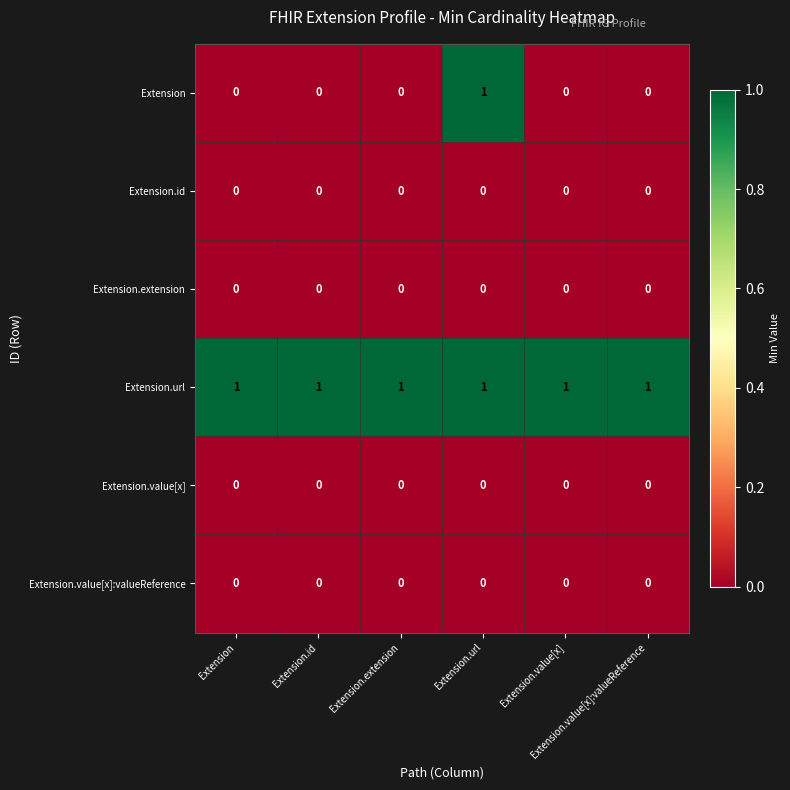

At how many categories does at least one series exceed 0?

6